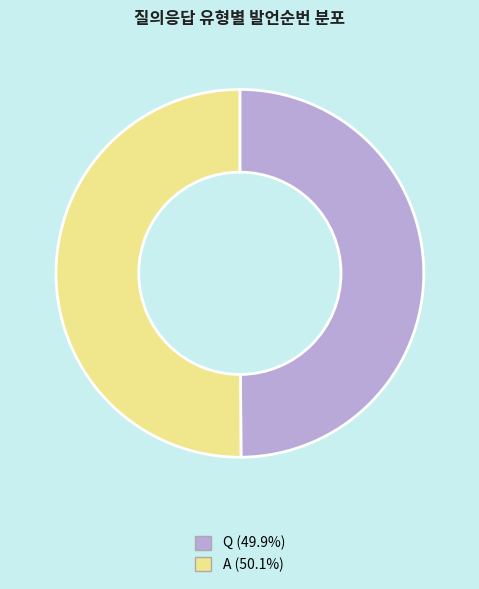

What is the ratio of the value at Q to the value at A?

1.0